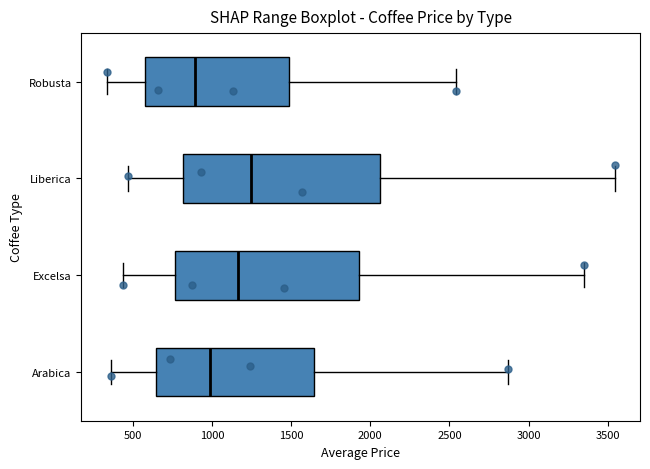

Comparing the boxes themselves (not the whiskers), which one is the widest?

Liberica